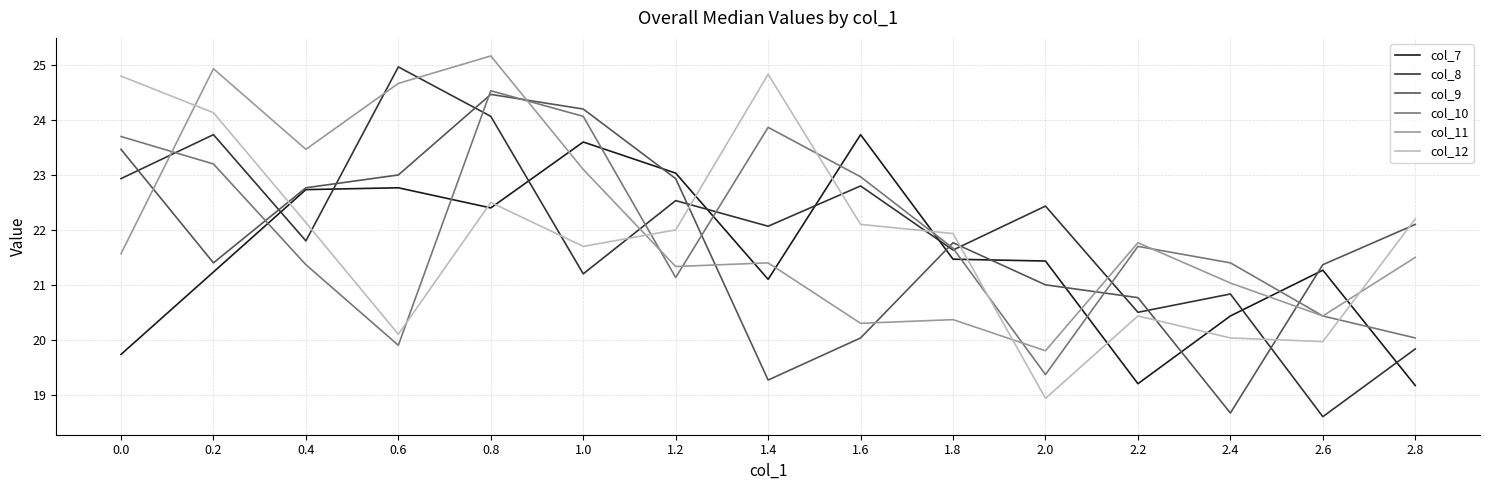

Which series has the widest spread of values?

col_8